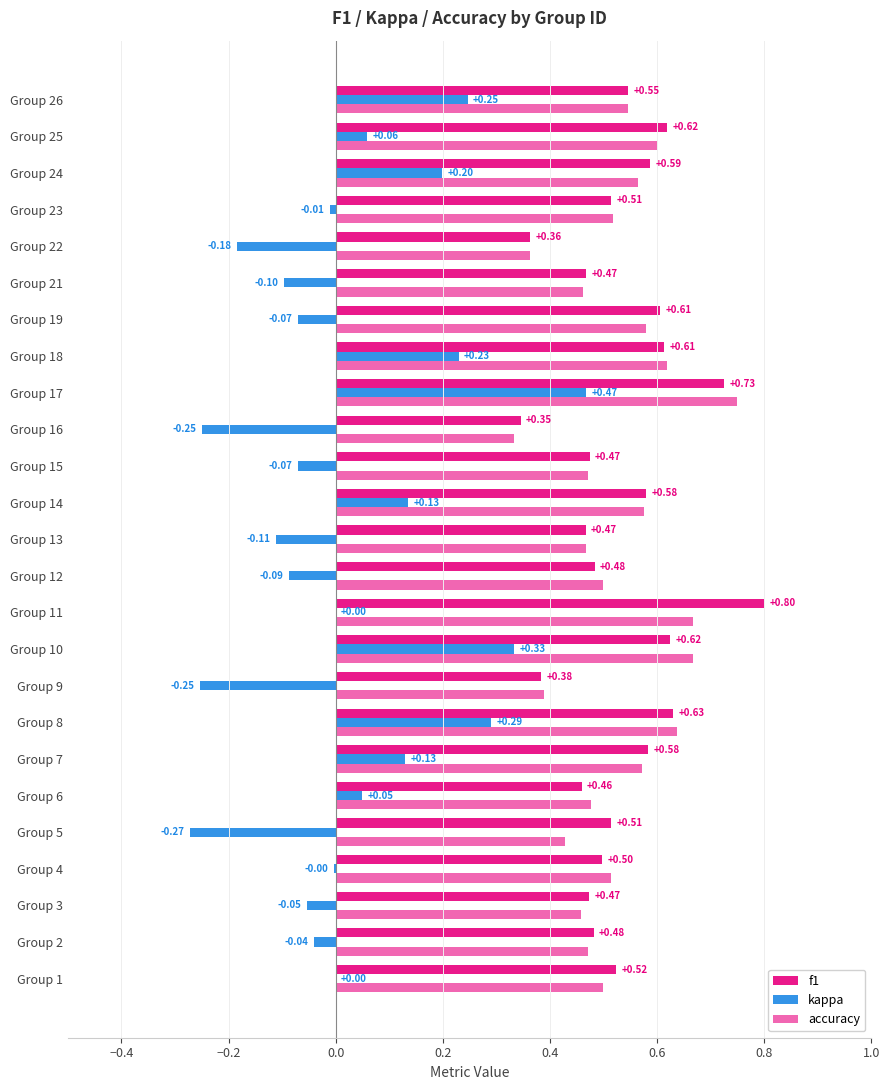

How many categories are shown in the chart?

25